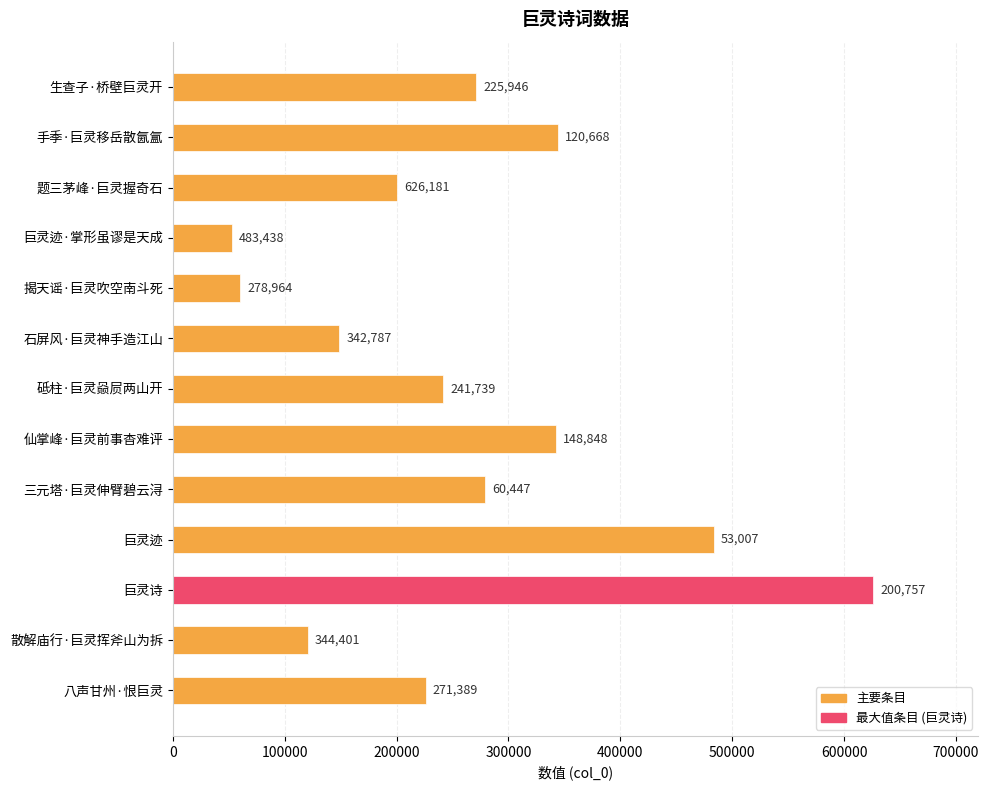

Which has a higher value, 巨灵诗 or 题三茅峰·巨灵握奇石?

巨灵诗